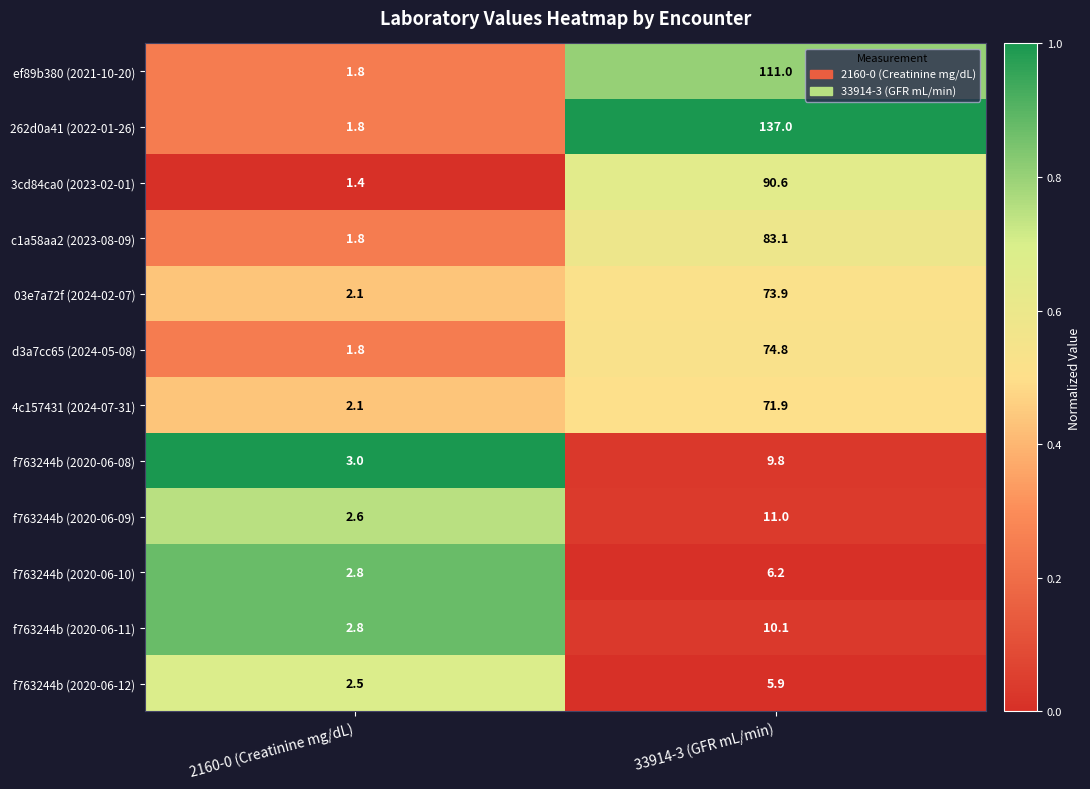

Rank the series by their maximum value, from highest to lowest.

262d0a41 (2022-01-26), ef89b380 (2021-10-20), 3cd84ca0 (2023-02-01), c1a58aa2 (2023-08-09), d3a7cc65 (2024-05-08), 03e7a72f (2024-02-07), 4c157431 (2024-07-31), f763244b (2020-06-09), f763244b (2020-06-11), f763244b (2020-06-08), f763244b (2020-06-10), f763244b (2020-06-12)